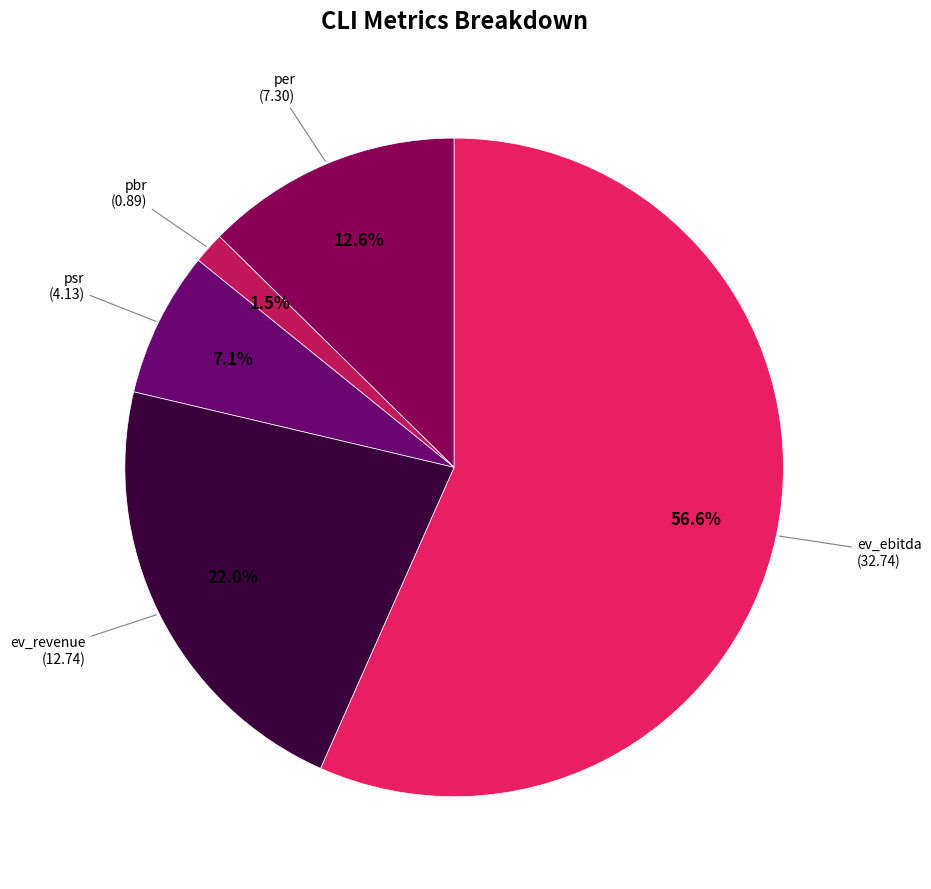

Is the sum of psr and ev_revenue greater than half?

No